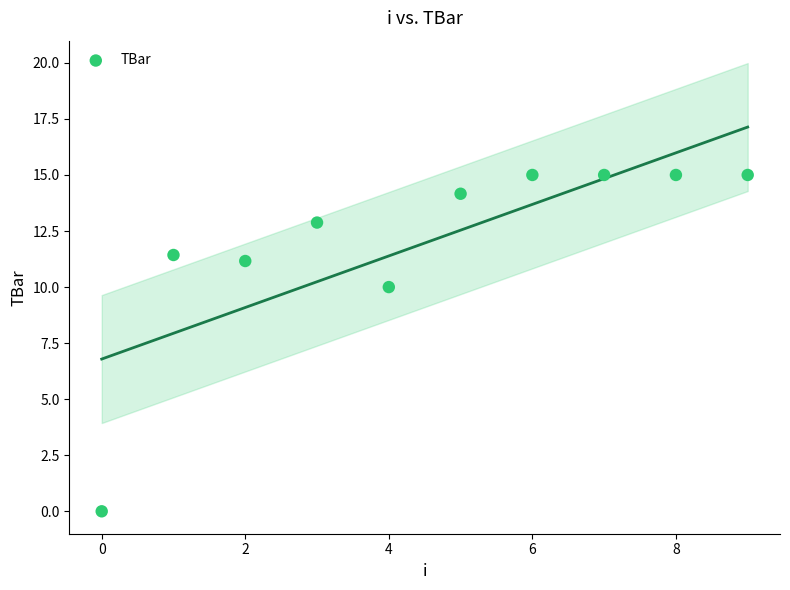

What Y value in the scatter plot is closest to 7?

10.0